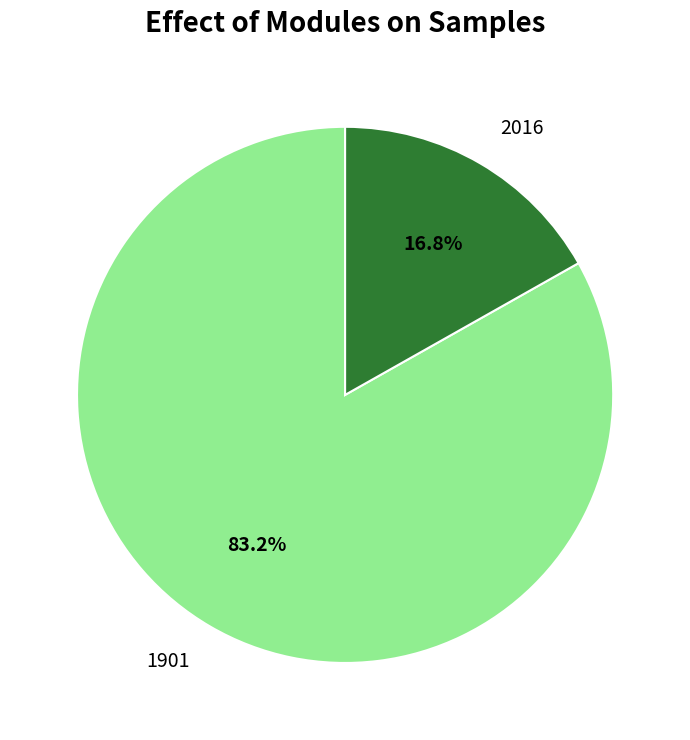

Approximately how many times larger is the value at 2016 compared to 1901?

0.2